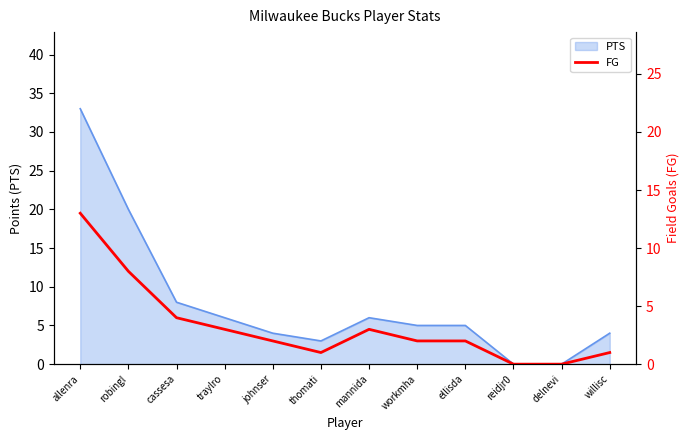

Which label corresponds to the largest value in the chart?

allenra